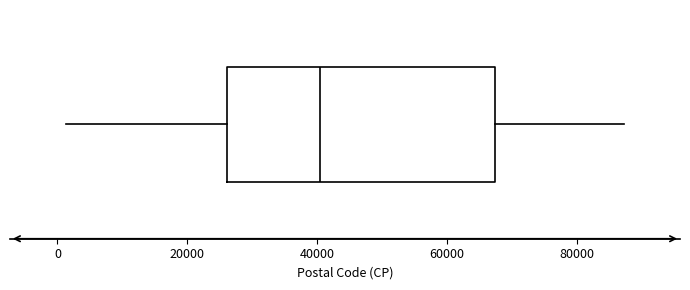

Transcribe this box plot: give where the median line is, the range the box spans, and where the two whiskers end, as read against the x-axis. The values are not printed on the chart, so give them approximately, as read against the axis.

median 40000, box 26000 to 68000, whiskers 2000 to 88000